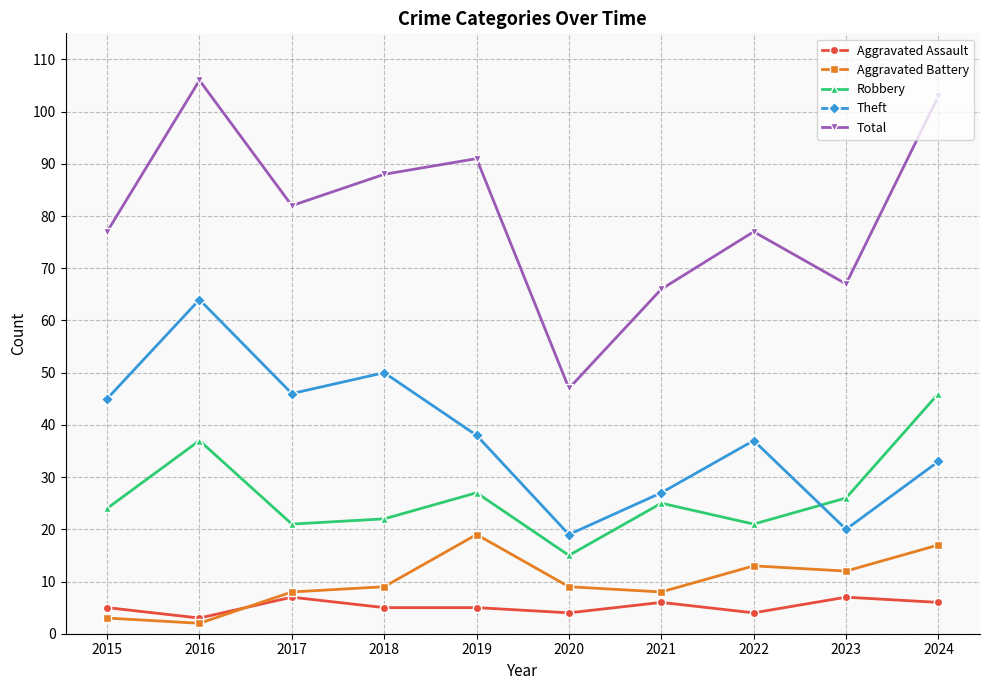

What is the average value of the Robbery series?

26